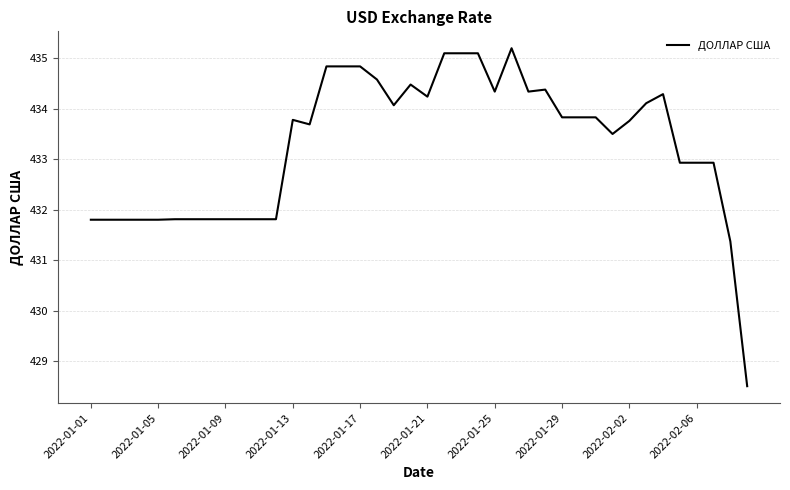

What is the difference between the maximum and minimum values?

6.7